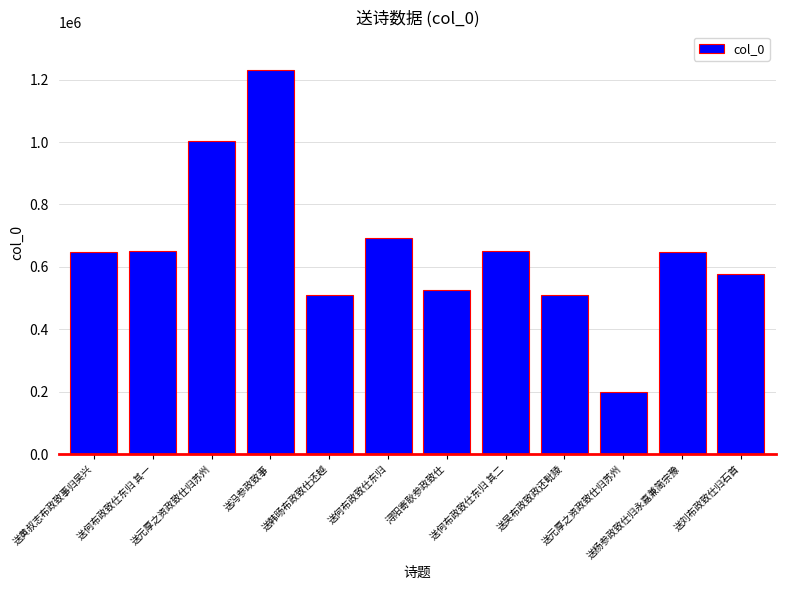

Does the chart contain any negative values?

No